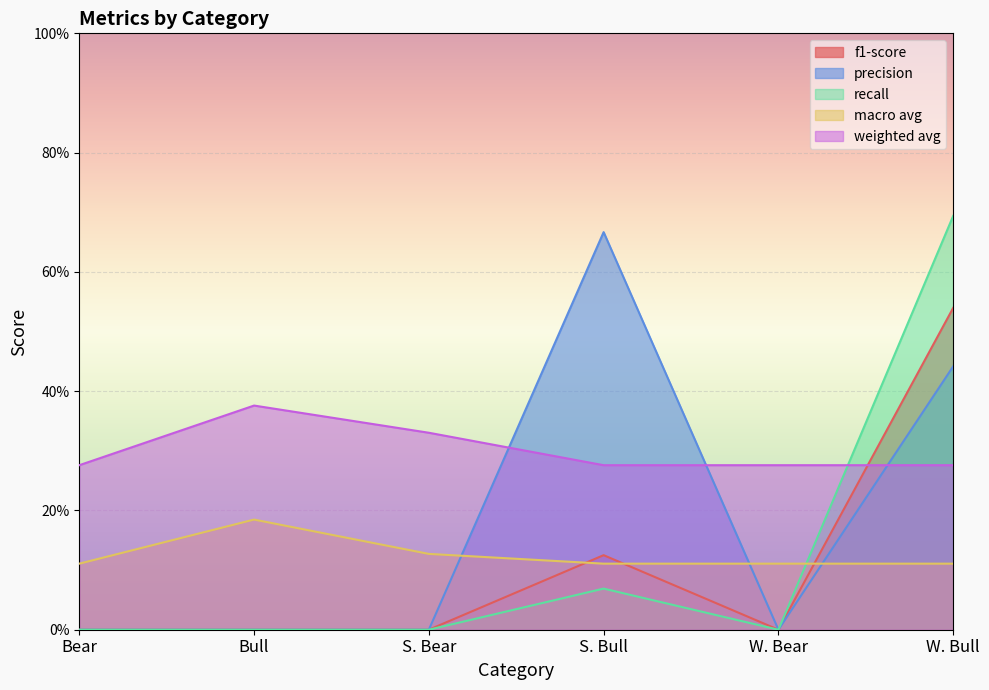

What is the value of the weighted avg point at the 4th from the left?

0.3